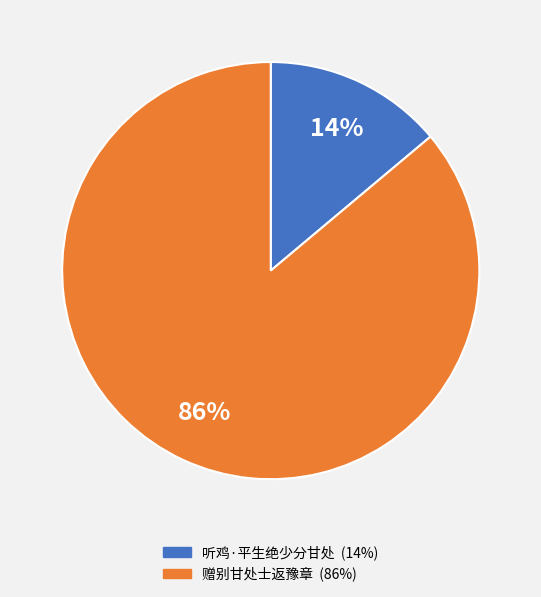

To the nearest percent, what is the difference between the 听鸡·平生绝少分甘处 and 赠别甘处士返豫章 slice percentages?

72%